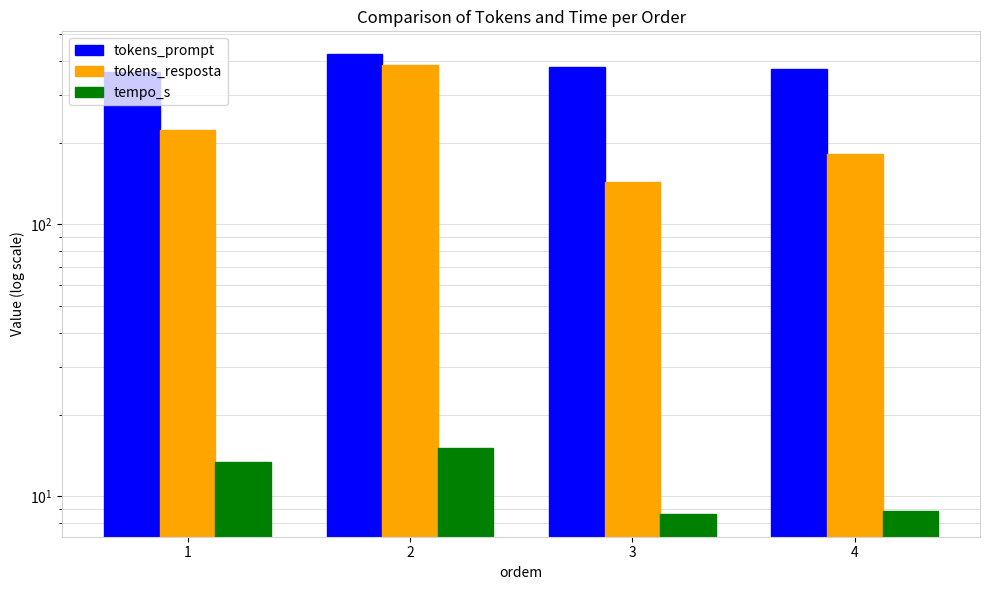

Which series has the largest total across all categories?

tokens_prompt